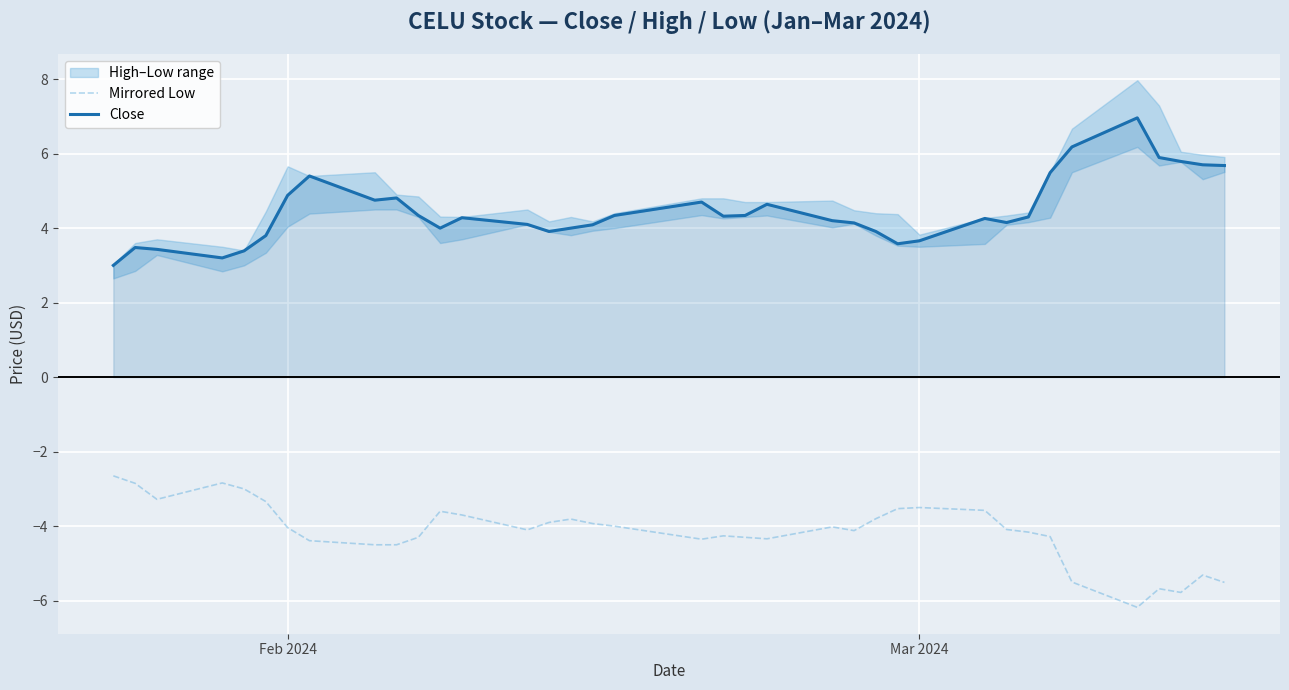

What is the highest value of the Mirrored Low series?

-2.6